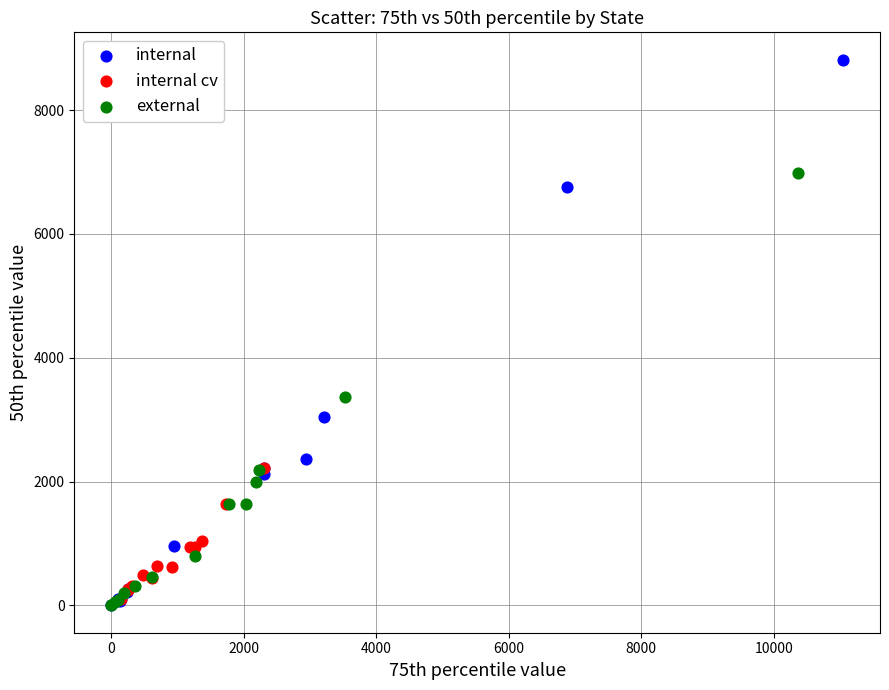

What are all the series names shown in the legend?

internal, internal cv, external